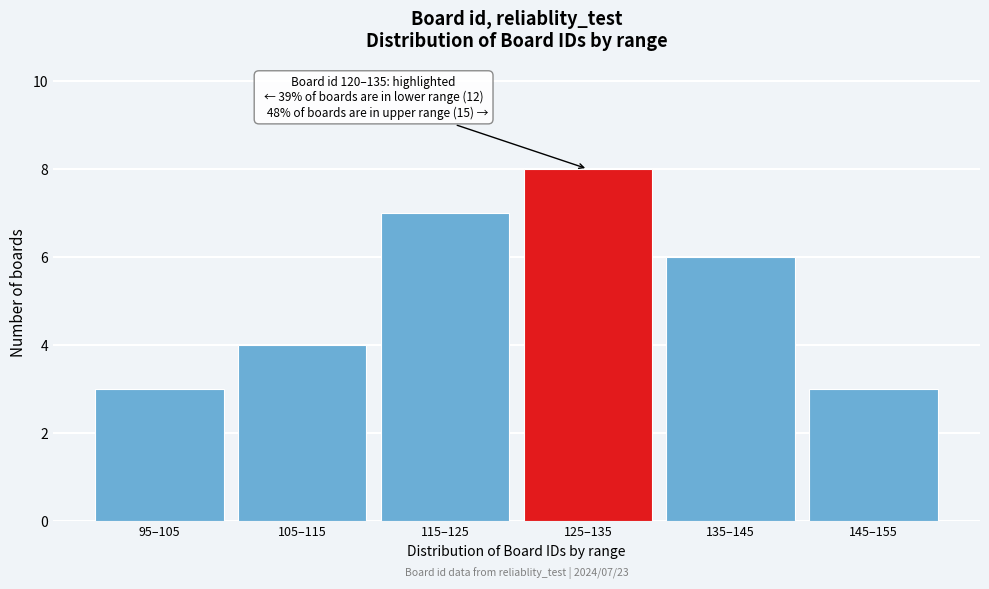

Reading left to right, transcribe all the data shown in this chart.

95–105=3	105–115=4	115–125=7	125–135=8	135–145=6	145–155=3